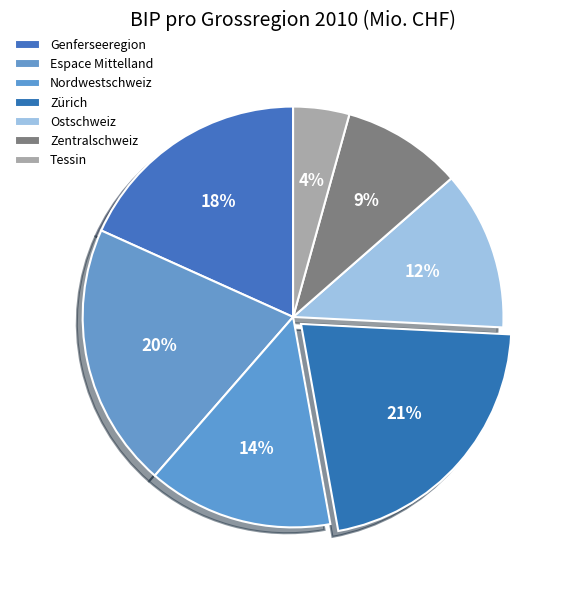

True or false: Tessin accounts for 10% of the total.

False